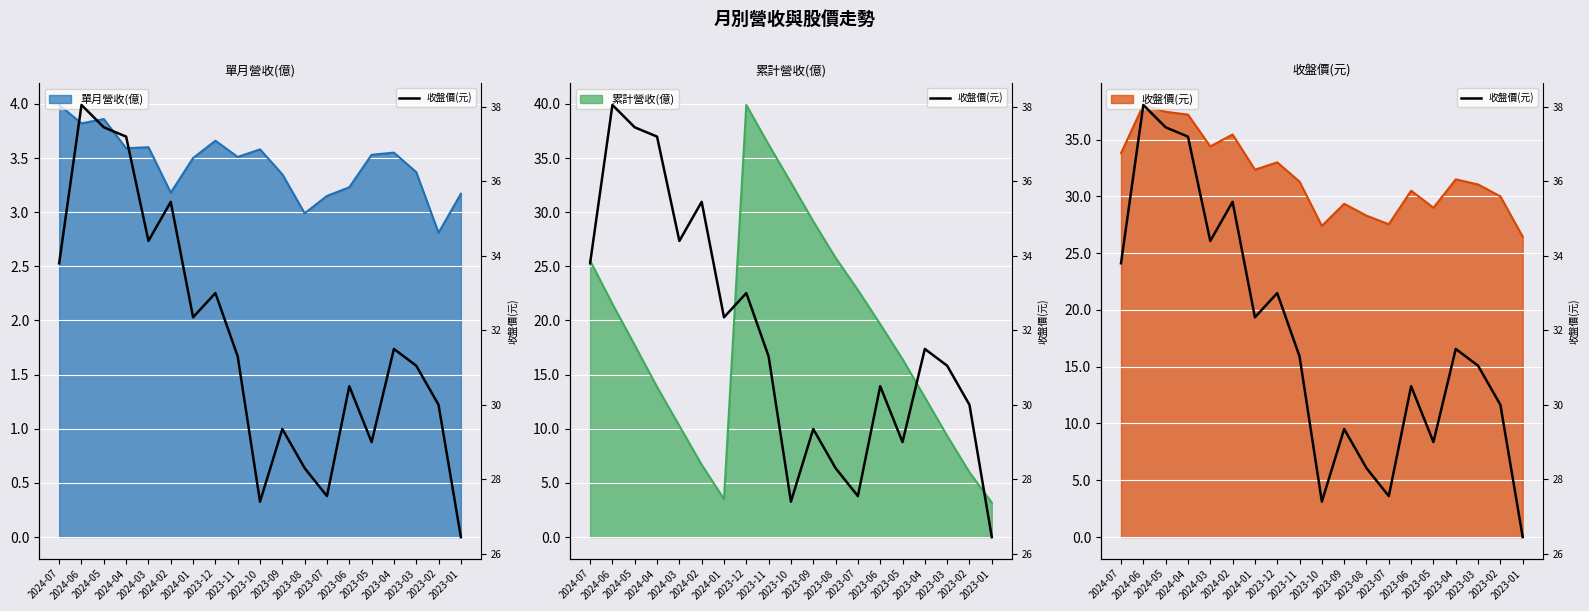

What is the ratio of the value at 2024-03 to the value at 2024-06?

0.9